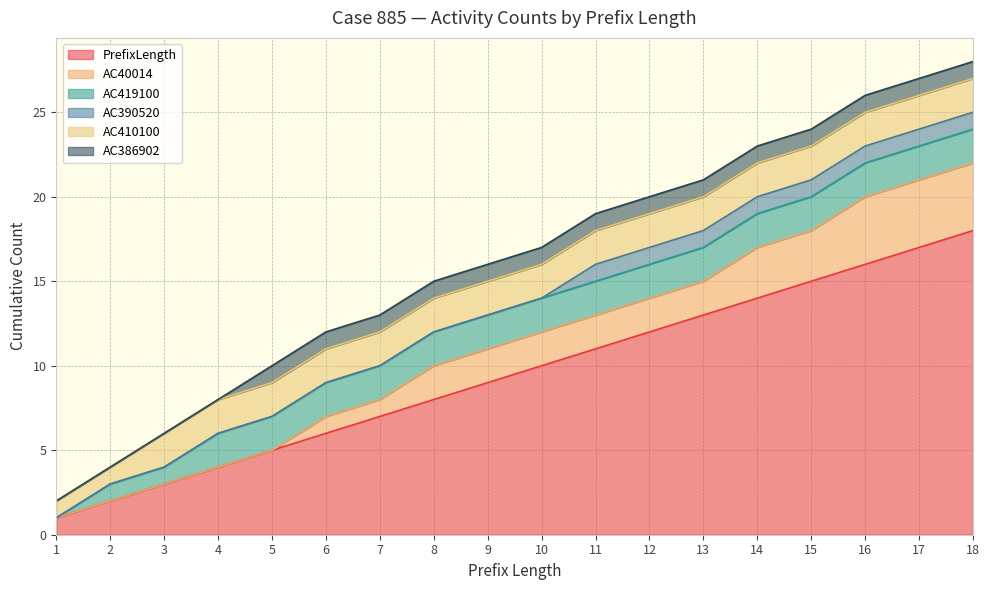

What is the spread (max minus min) of values at 9?

9